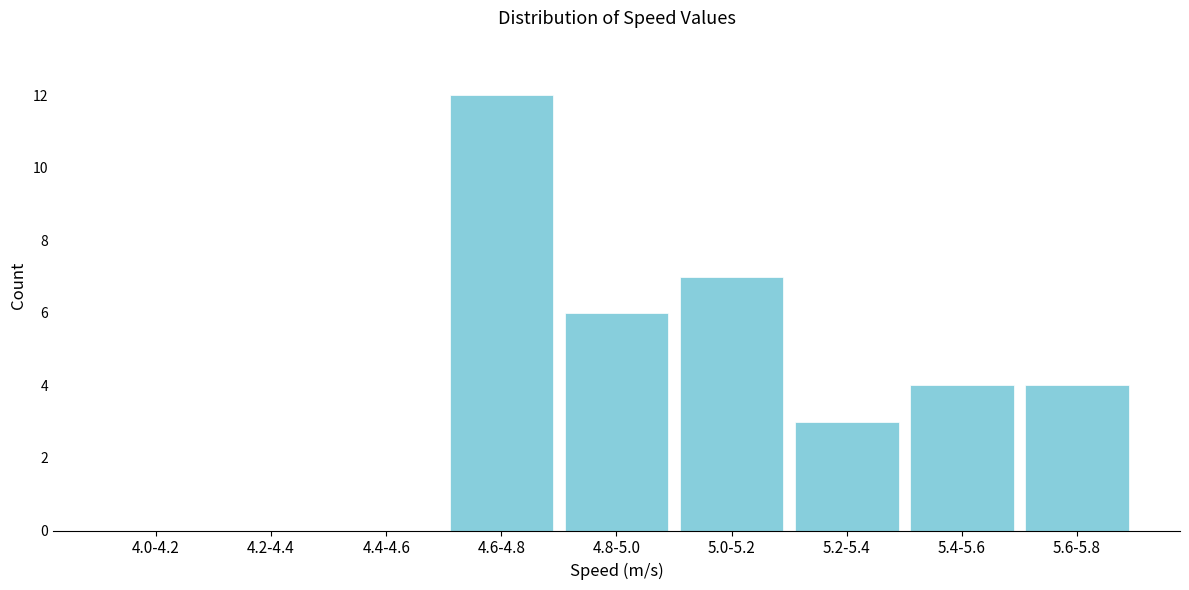

Reading left to right, transcribe all the data shown in this chart.

4.0-4.2=0	4.2-4.4=0	4.4-4.6=0	4.6-4.8=12	4.8-5.0=6	5.0-5.2=7	5.2-5.4=3	5.4-5.6=4	5.6-5.8=4